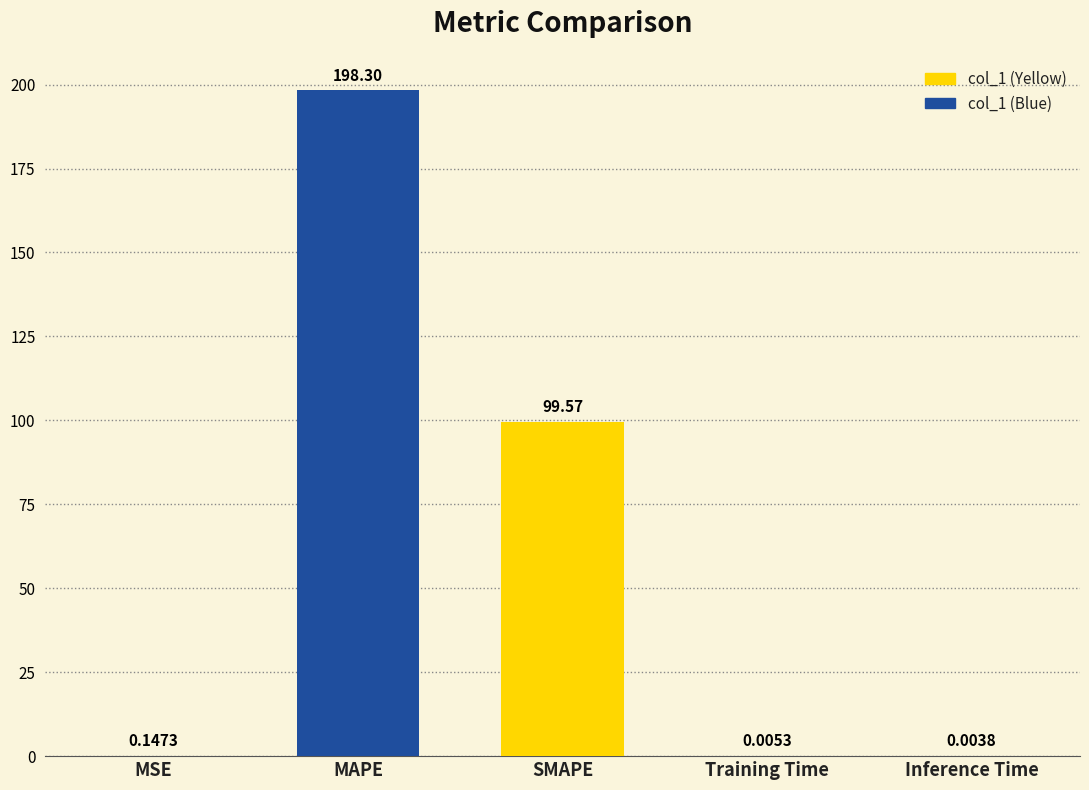

What is the greatest value displayed?

198.3